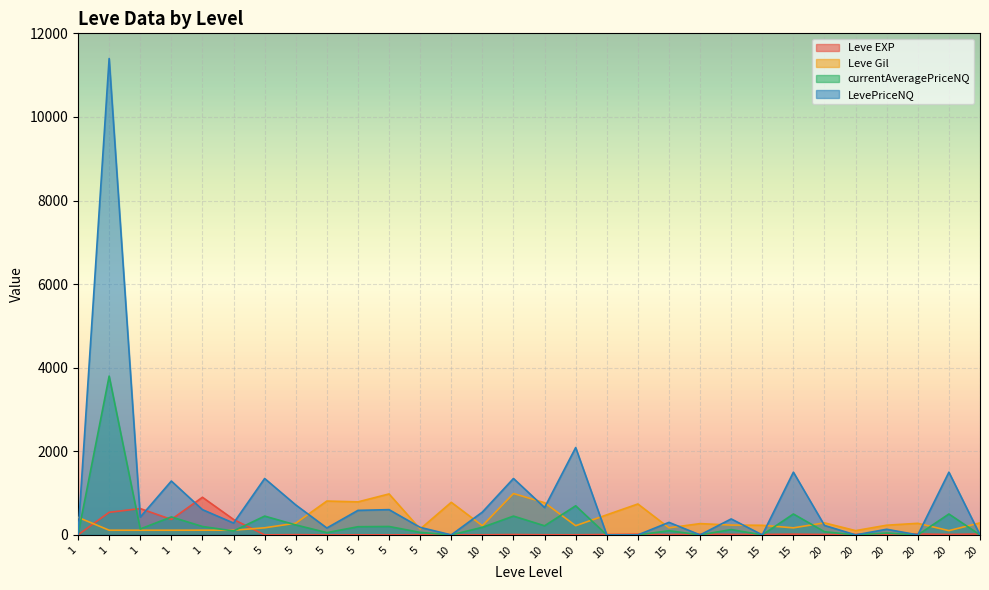

What is the spread (max minus min) of values at 15?

740.0